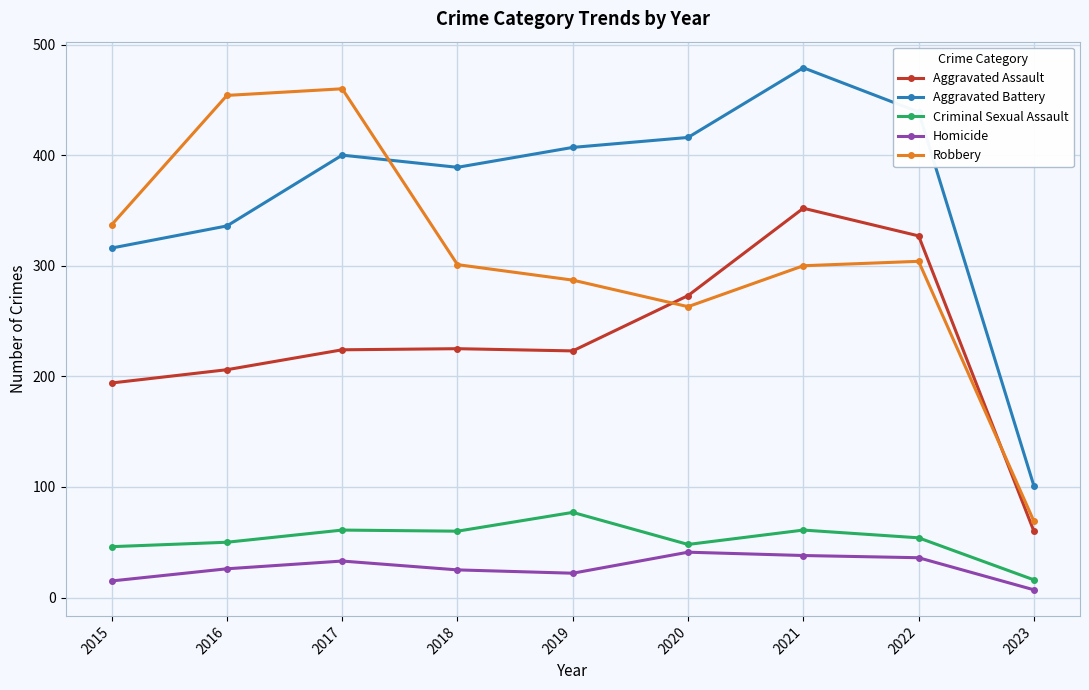

What is the difference between the highest and lowest values at 2018?

364